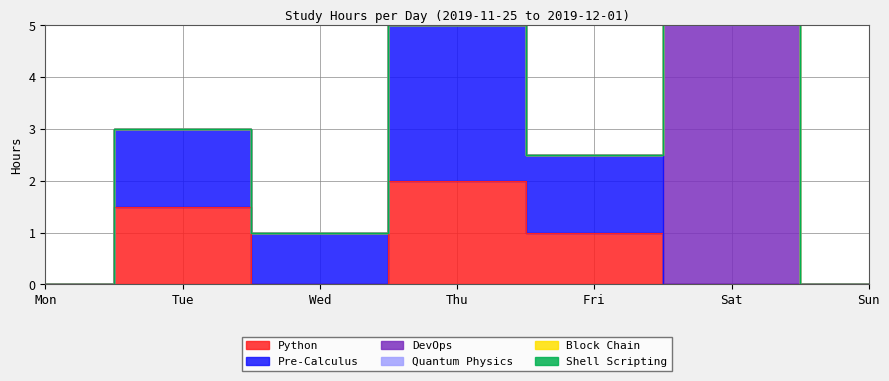

How many data points does each series have?

7